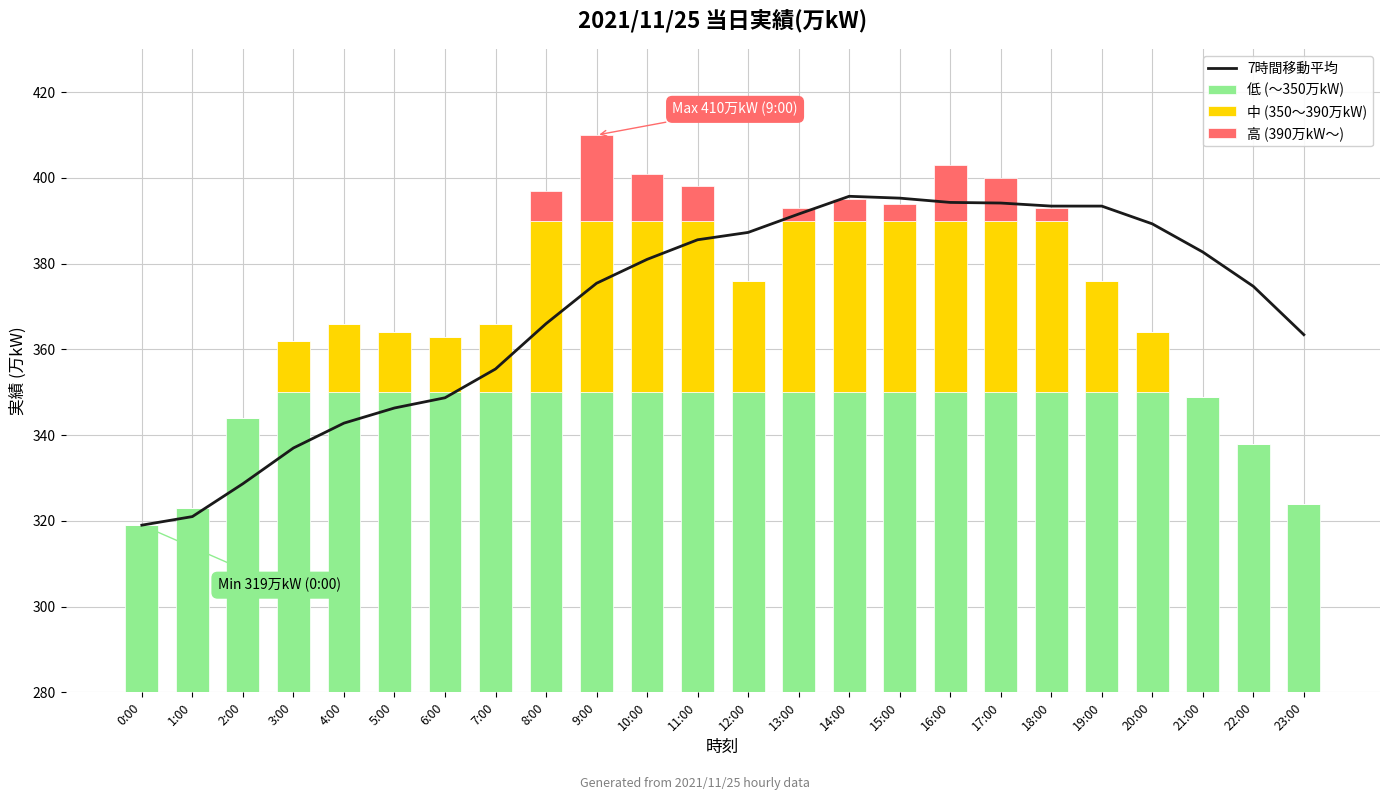

How many groups of bars are there?

24